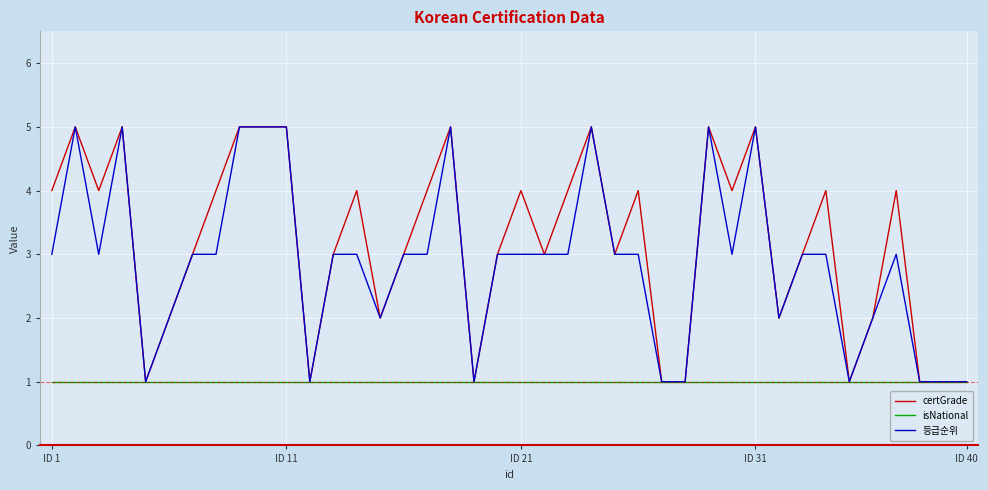

The value of 등급순위 at ID 21 is 2. True or false?

False